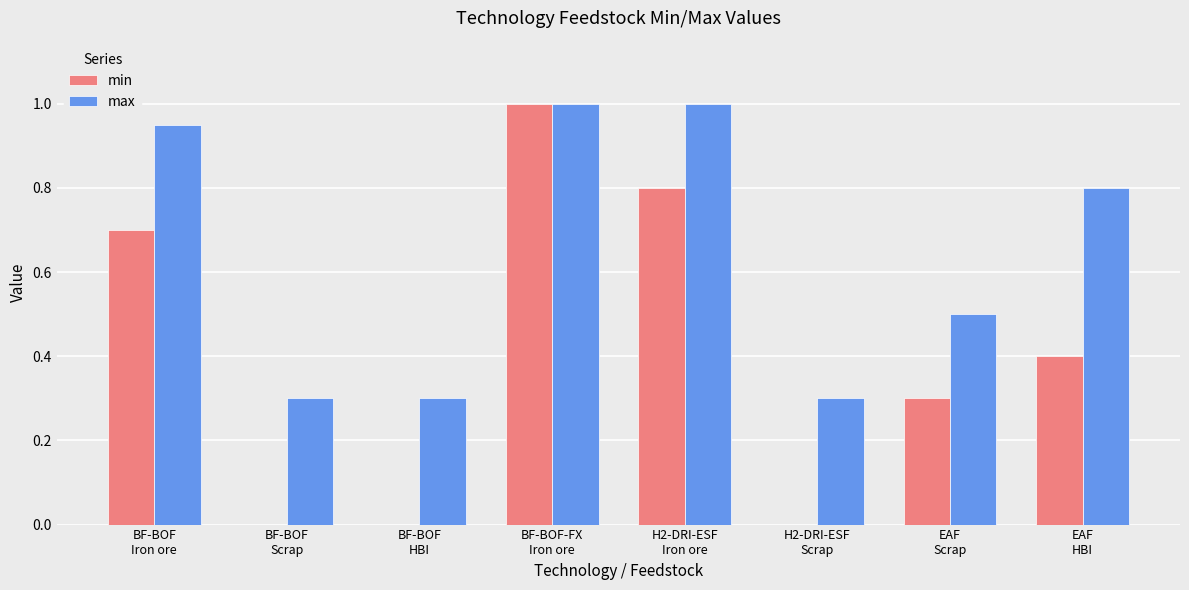

The max series shows 0.5 at EAF
Scrap. True or false?

True